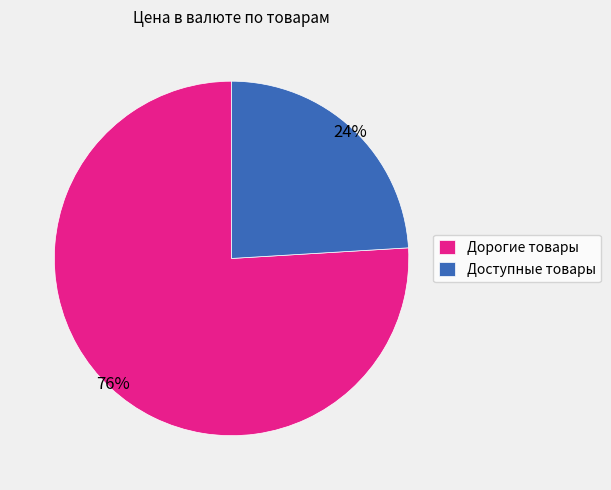

True or false: Доступные товары accounts for 14% of the total.

False